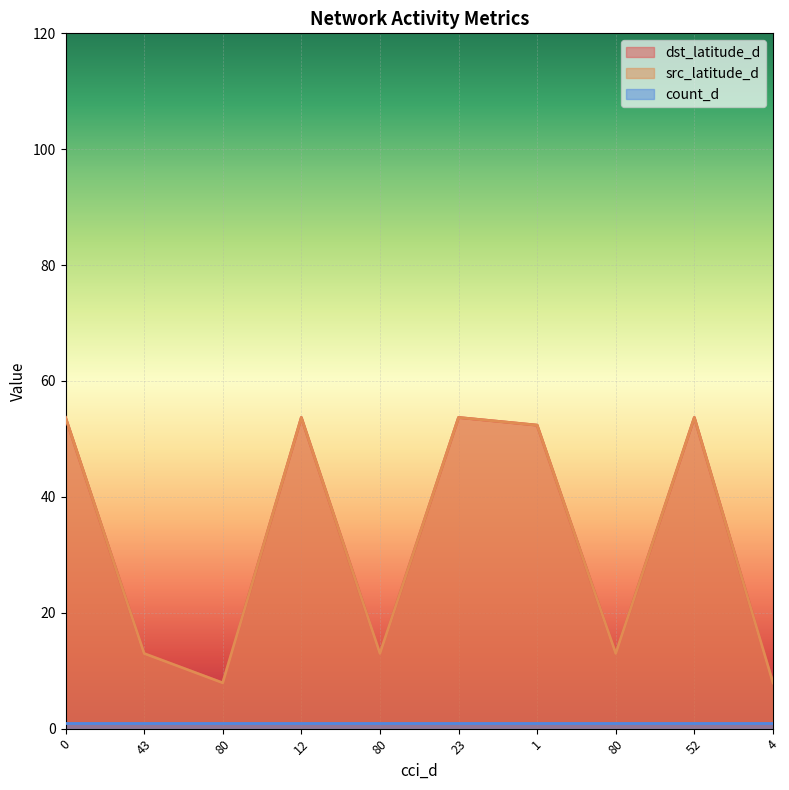

True or false: dst_latitude_d and src_latitude_d intersect in this chart.

False